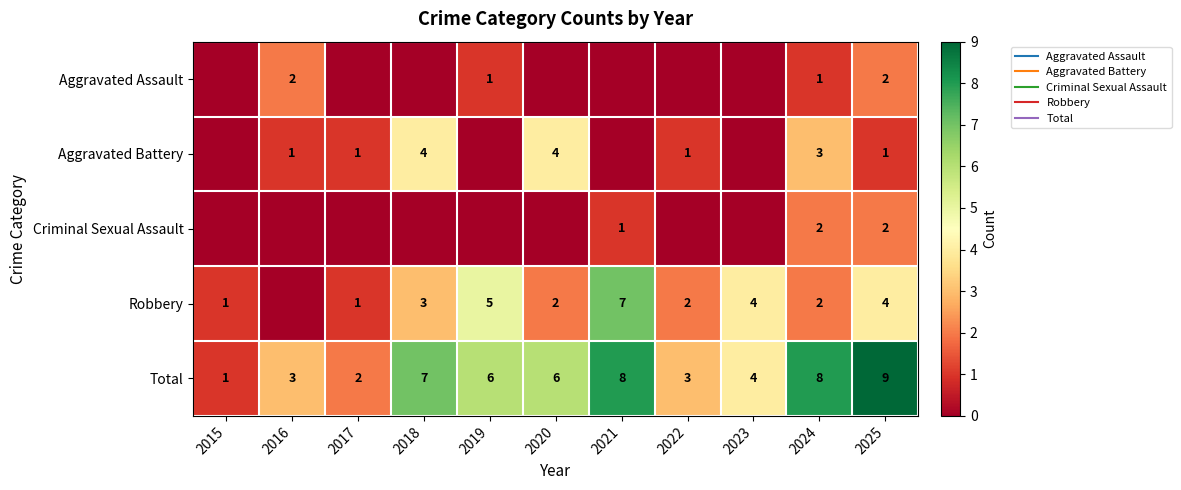

Between 2019 and 2020, which is larger?

2019